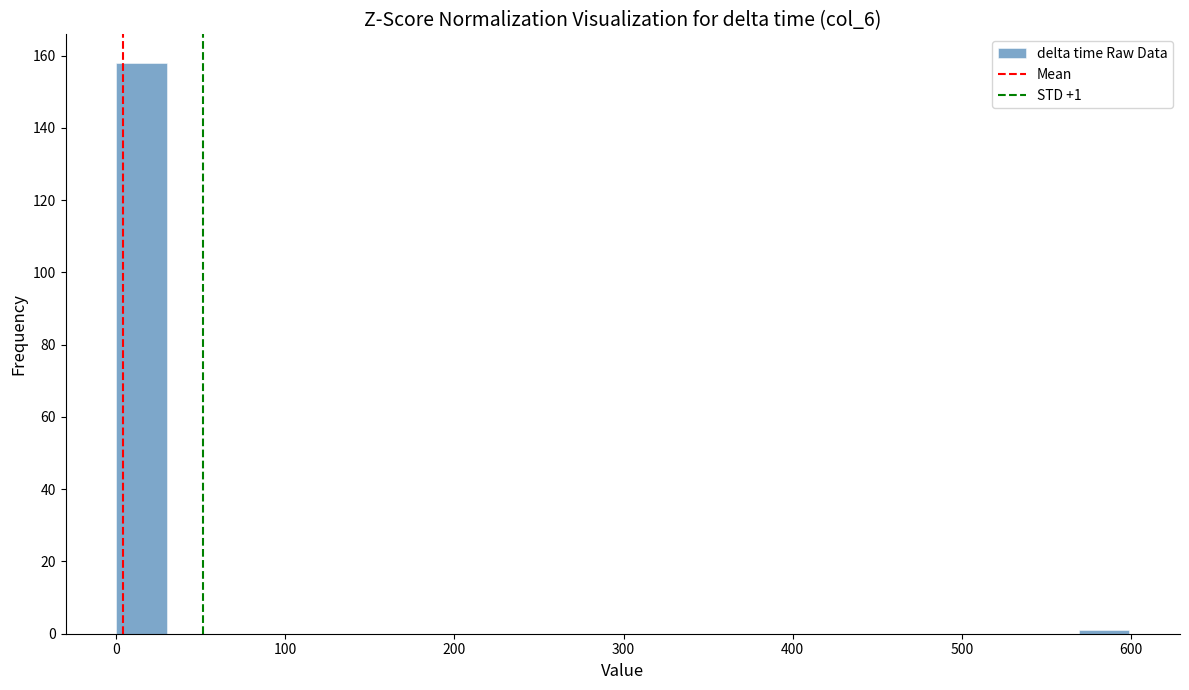

Around what value on the x-axis is the tallest bar? Give the approximate position of its centre, as read against the axis.

10